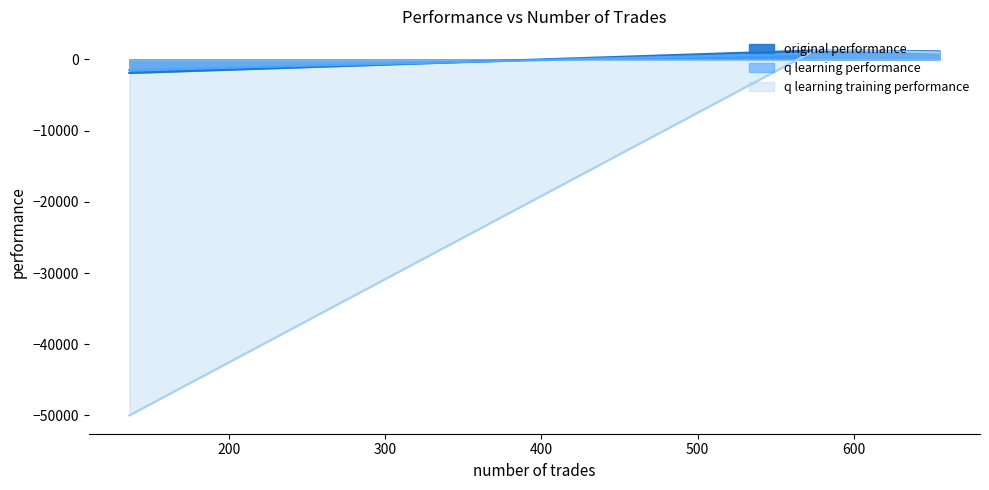

What is the maximum value shown in the chart?

1370.2